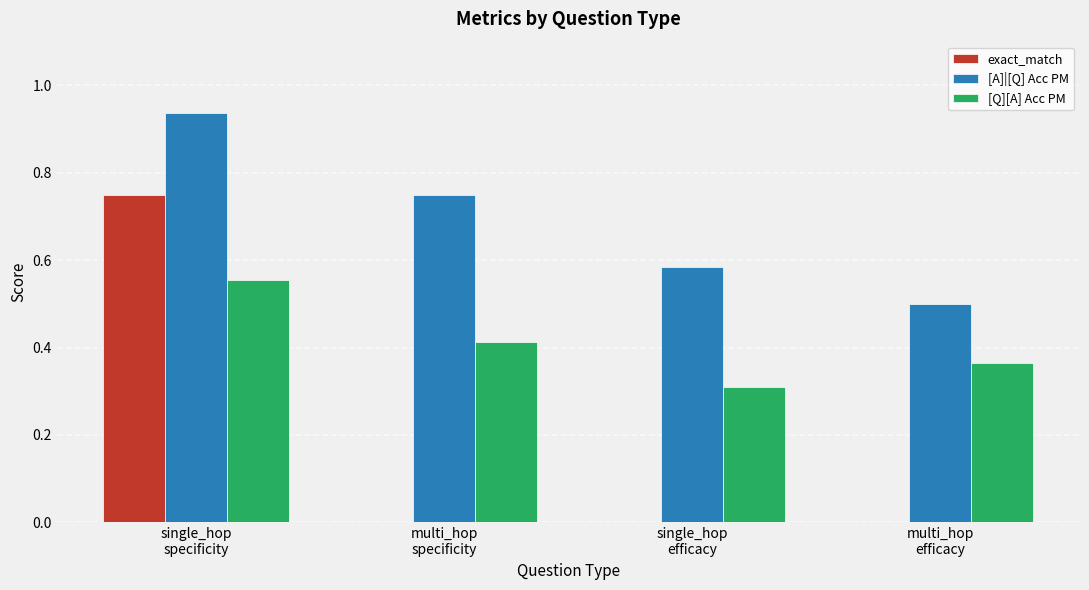

Which series has the largest total across all categories?

[A]|[Q] Acc PM